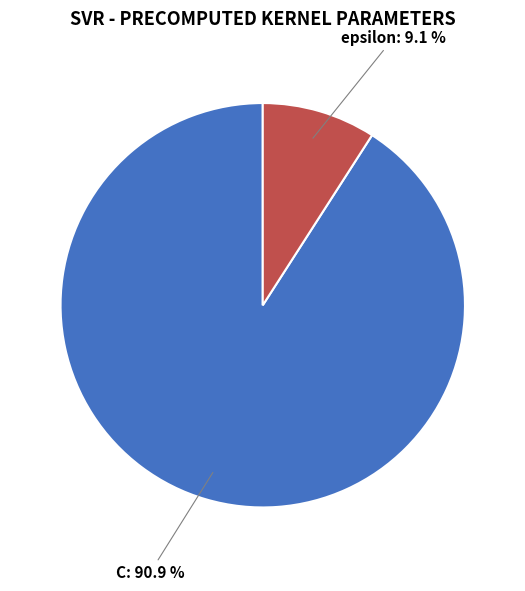

Is there any slice that represents more than half of the pie?

Yes